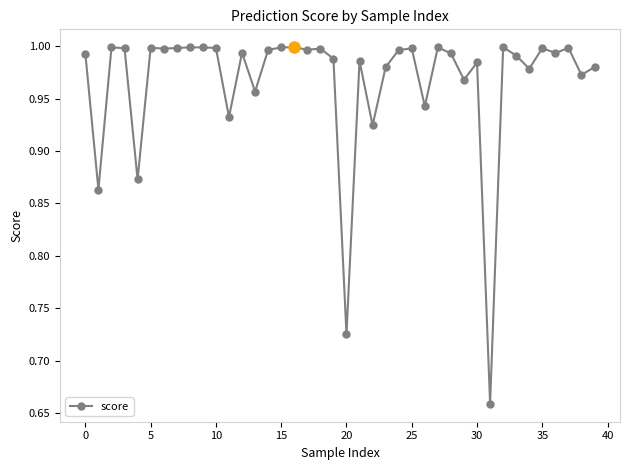

What is the difference between the second highest and second lowest values?

0.3